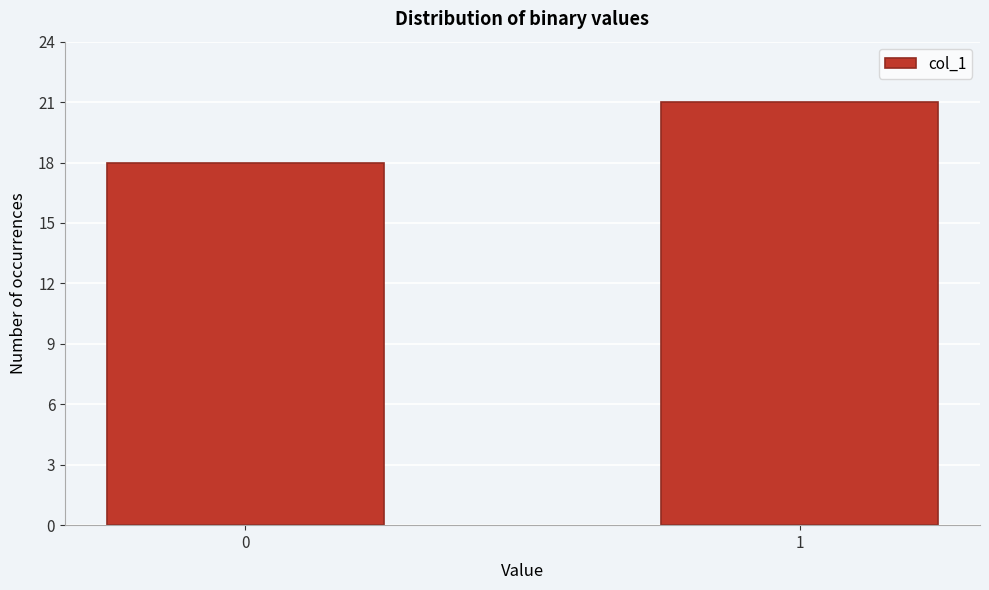

Reading left to right, what are all the values shown in this chart?

18	21